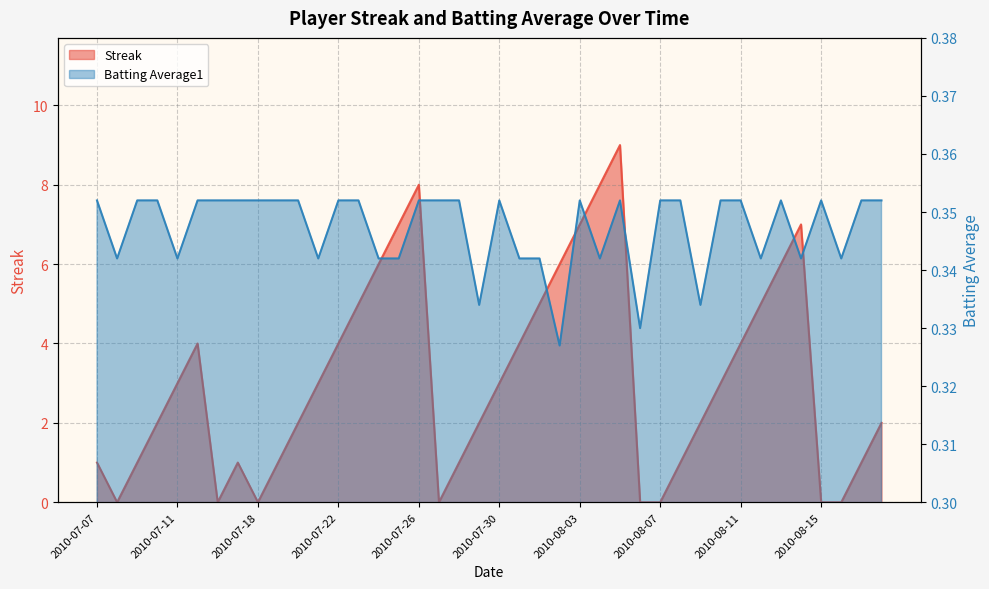

Reading right to left, extract all data points from this chart.

Streak: 2.0	1.0	0.0	0.0	7.0	6.0	5.0	4.0	3.0	2.0	1.0	0.0	0.0	9.0	8.0	7.0	6.0	5.0	4.0	3.0	2.0	1.0	0.0	8.0	7.0	6.0	5.0	4.0	3.0	2.0	1.0	0.0	1.0	0.0	4.0	3.0	2.0	1.0	0.0	1.0
Batting Average1: 0.4	0.4	0.3	0.4	0.3	0.4	0.3	0.4	0.4	0.3	0.4	0.4	0.3	0.4	0.3	0.4	0.3	0.3	0.3	0.4	0.3	0.4	0.4	0.4	0.3	0.3	0.4	0.4	0.3	0.4	0.4	0.4	0.4	0.4	0.4	0.3	0.4	0.4	0.3	0.4